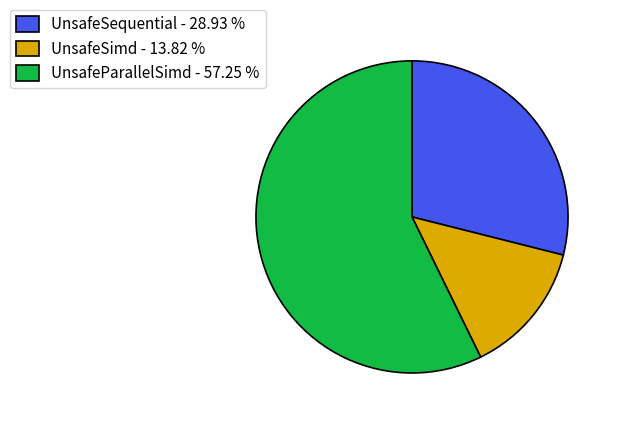

True or false: UnsafeSimd accounts for 4% of the total.

False